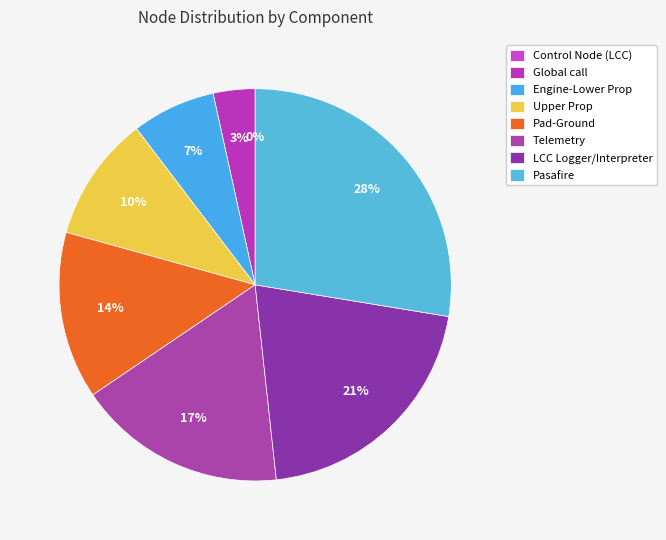

The Control Node (LCC) slice represents 1% of the pie. True or false?

False